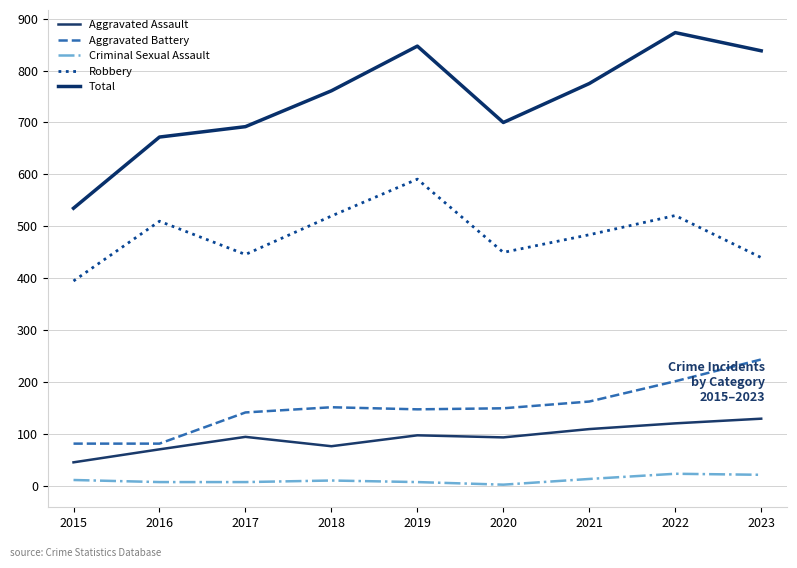

What is the sum of the Aggravated Assault values at 2021 and 2016?

181